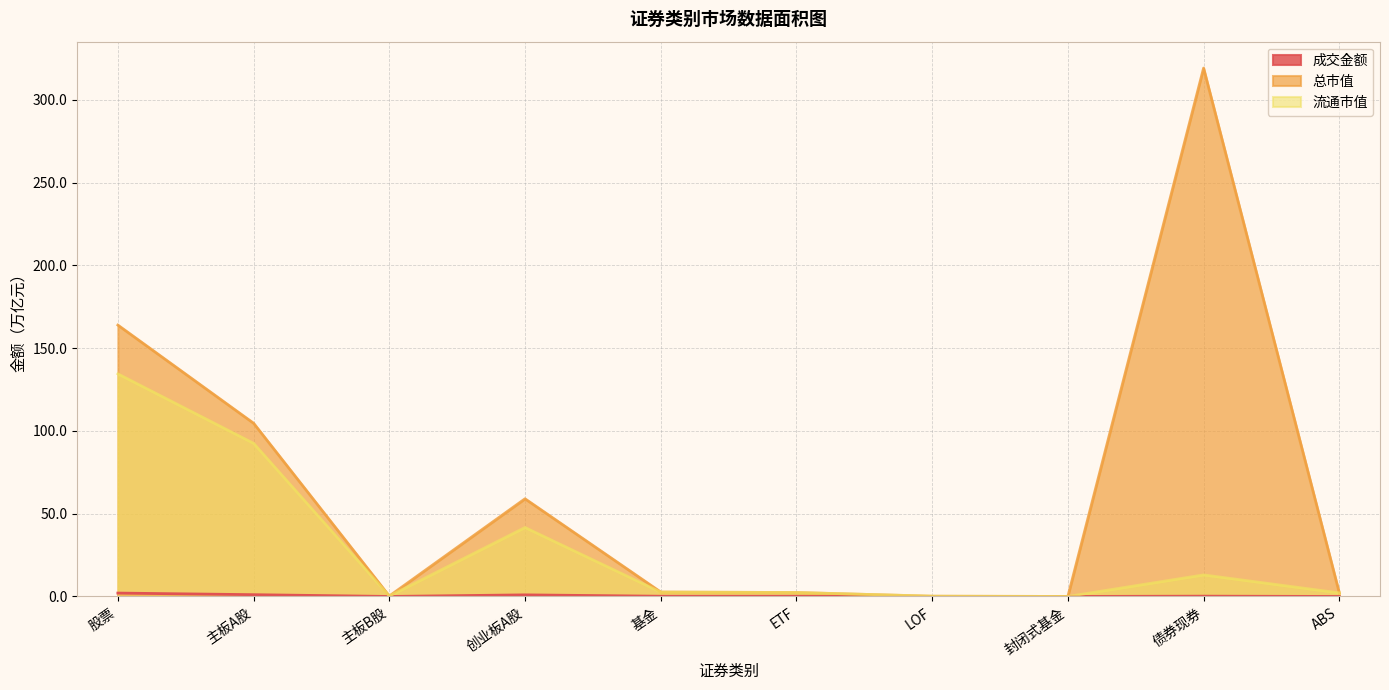

What is the difference between the 流通市值 values at 主板A股 and ETF?

90.1